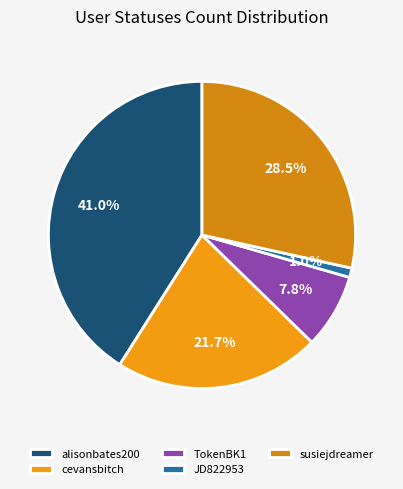

Does any single category account for the majority?

No